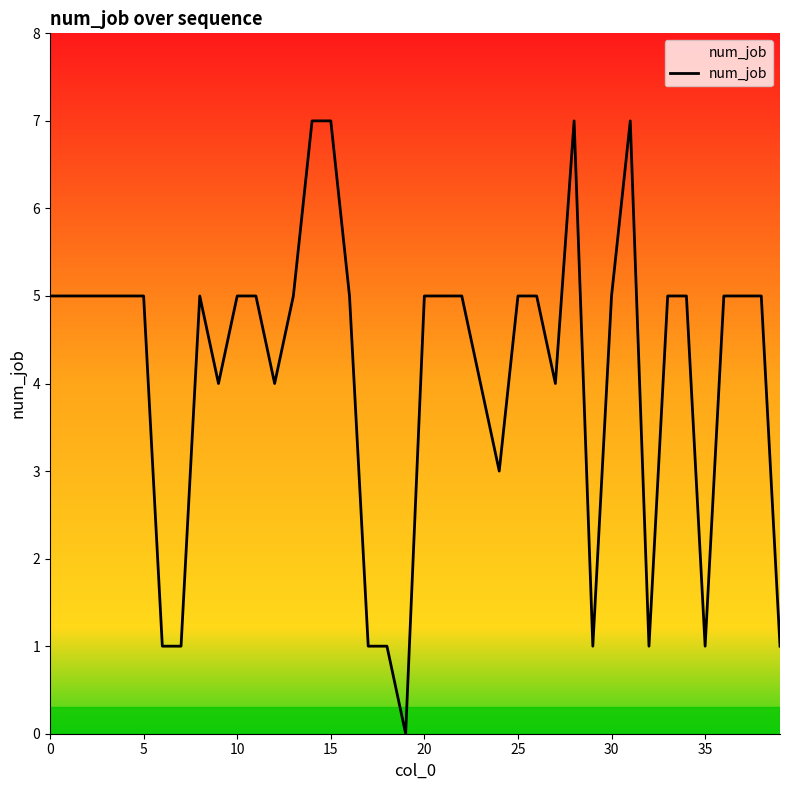

What is the maximum value shown in the chart?

7